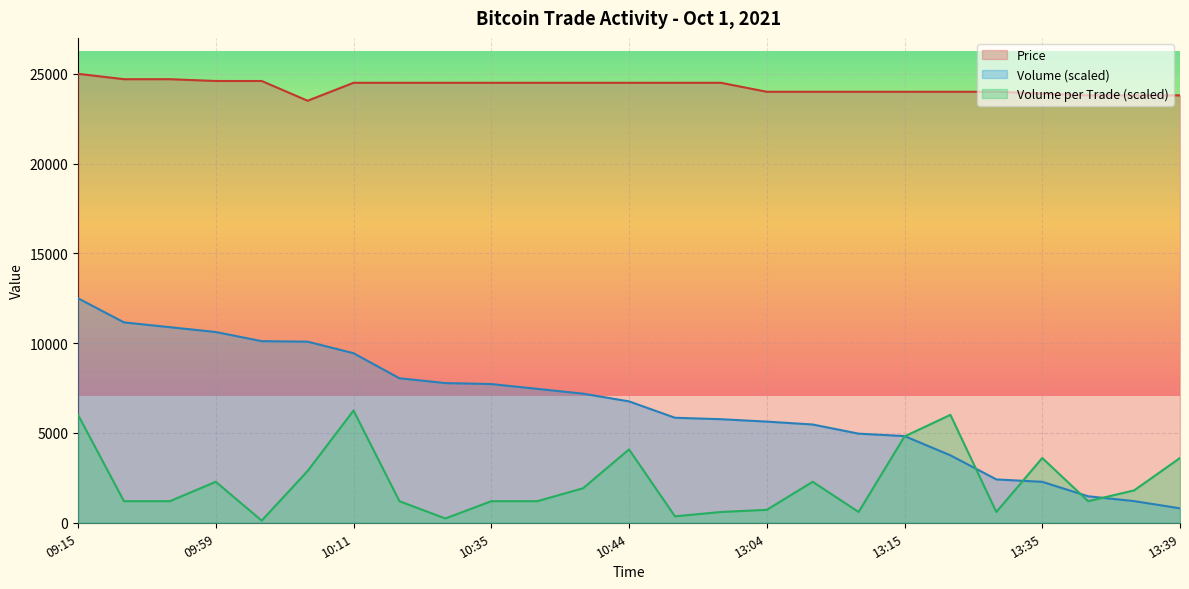

The value of Volume (scaled) at 09:59 is 10622.3. True or false?

True